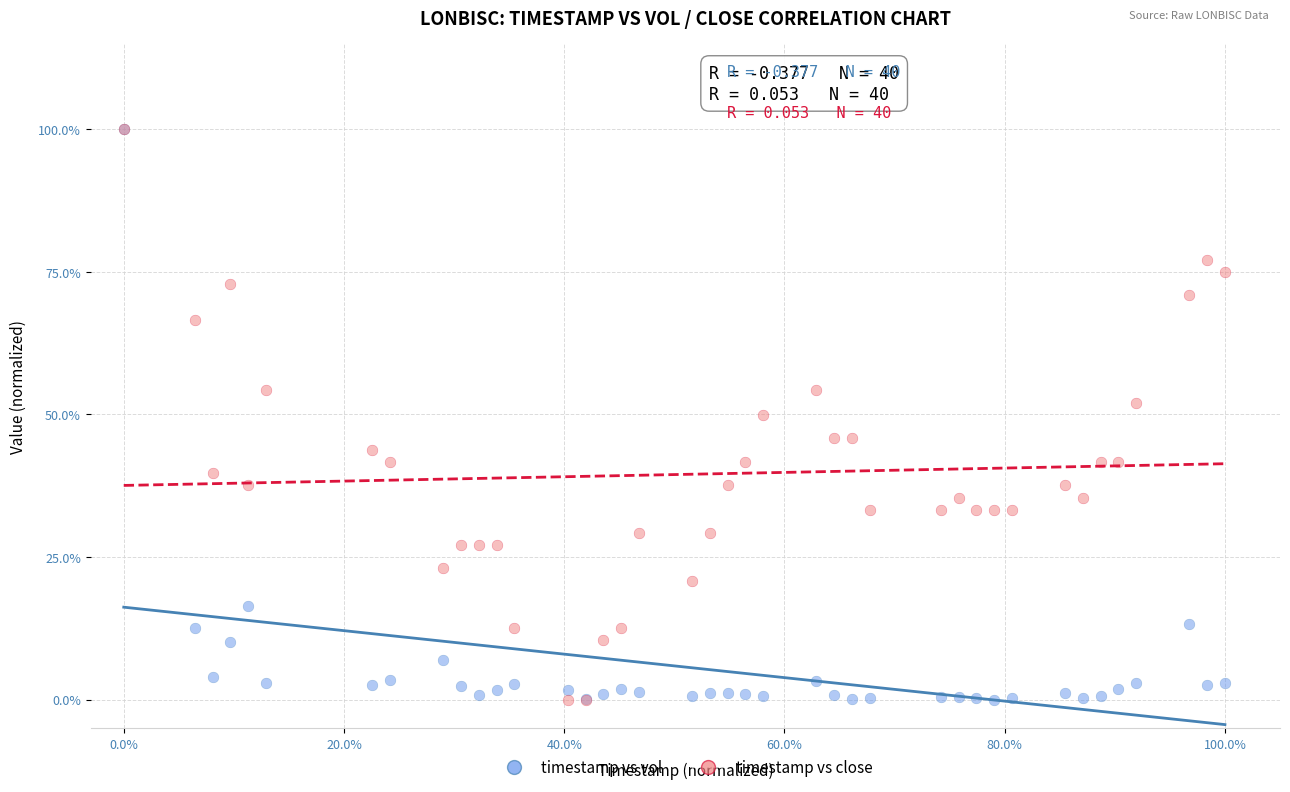

What are all the series names shown in the legend?

timestamp vs vol, timestamp vs close